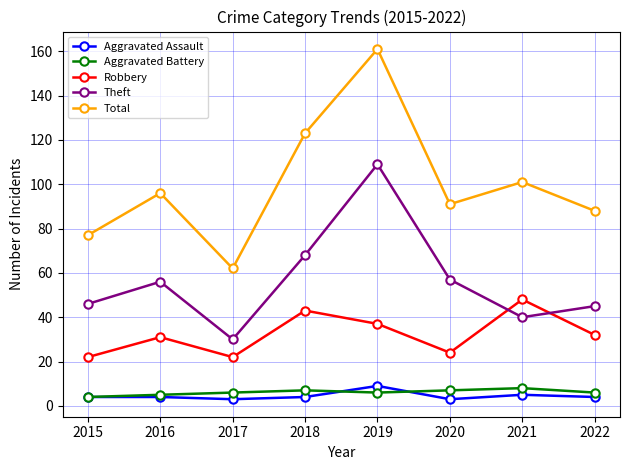

In Theft, how many points are higher than both neighbors (excluding endpoints)?

2